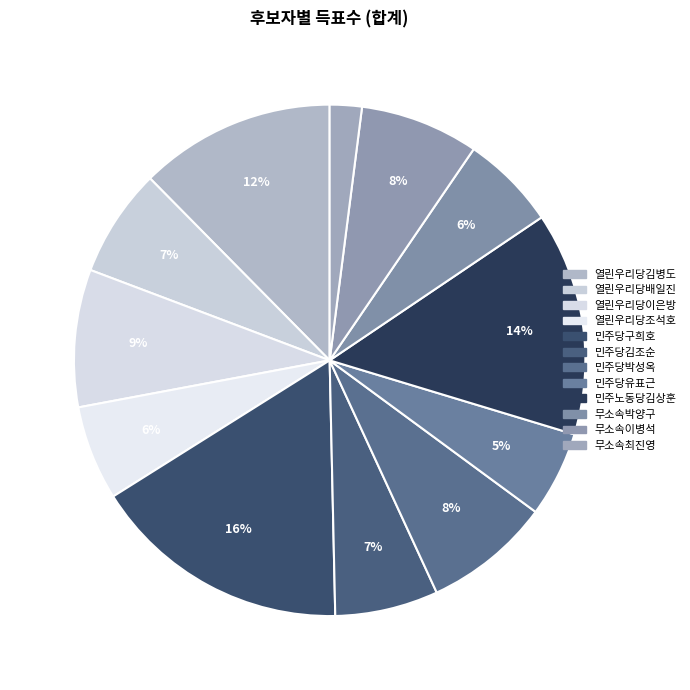

How many segments does this pie chart have?

12